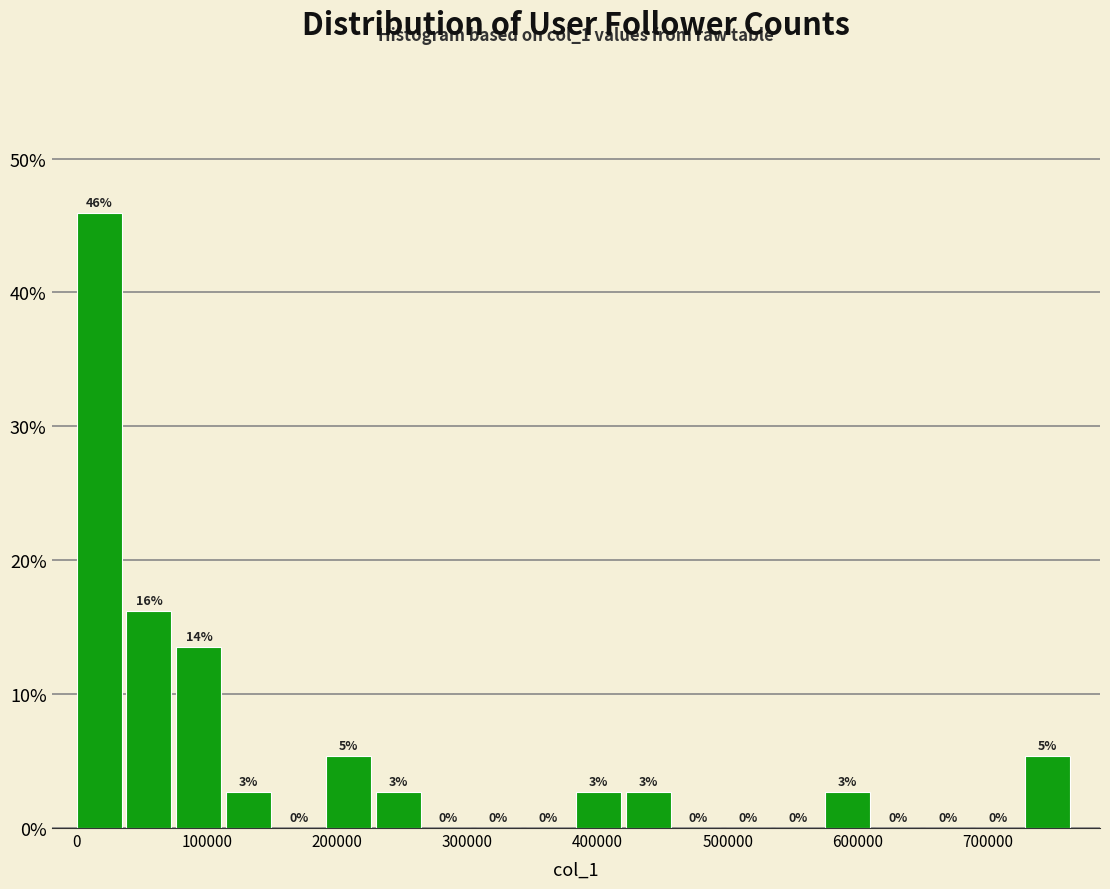

Read against the x-axis, roughly where is the centre of the tallest bar?

20000